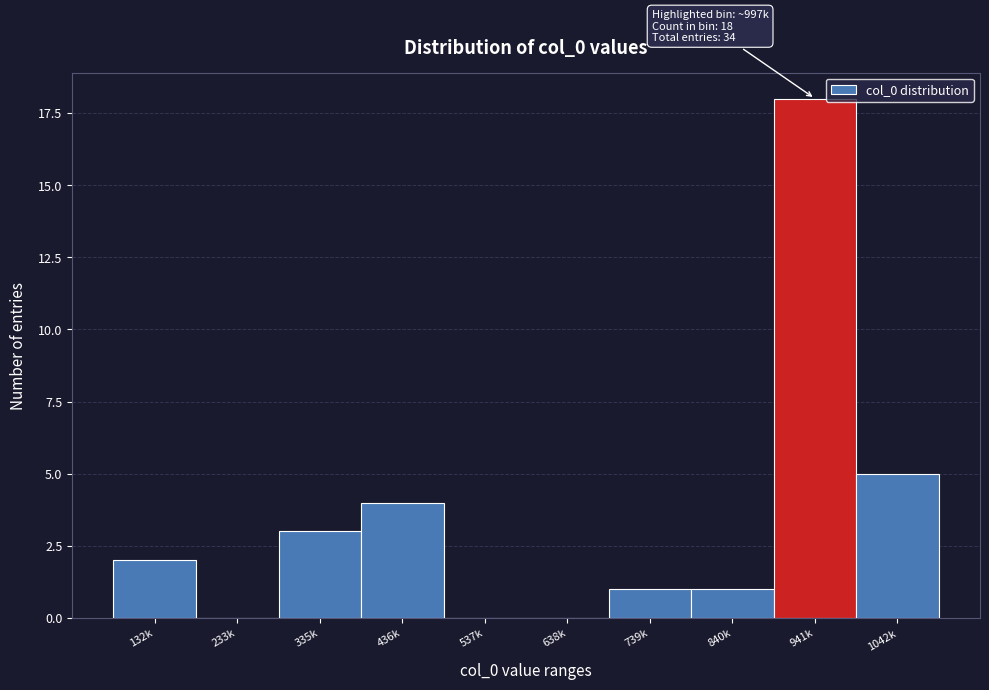

Reading left to right, extract all data points from this chart.

132k=2	233k=0	335k=3	436k=4	537k=0	638k=0	739k=1	840k=1	941k=18	1042k=5